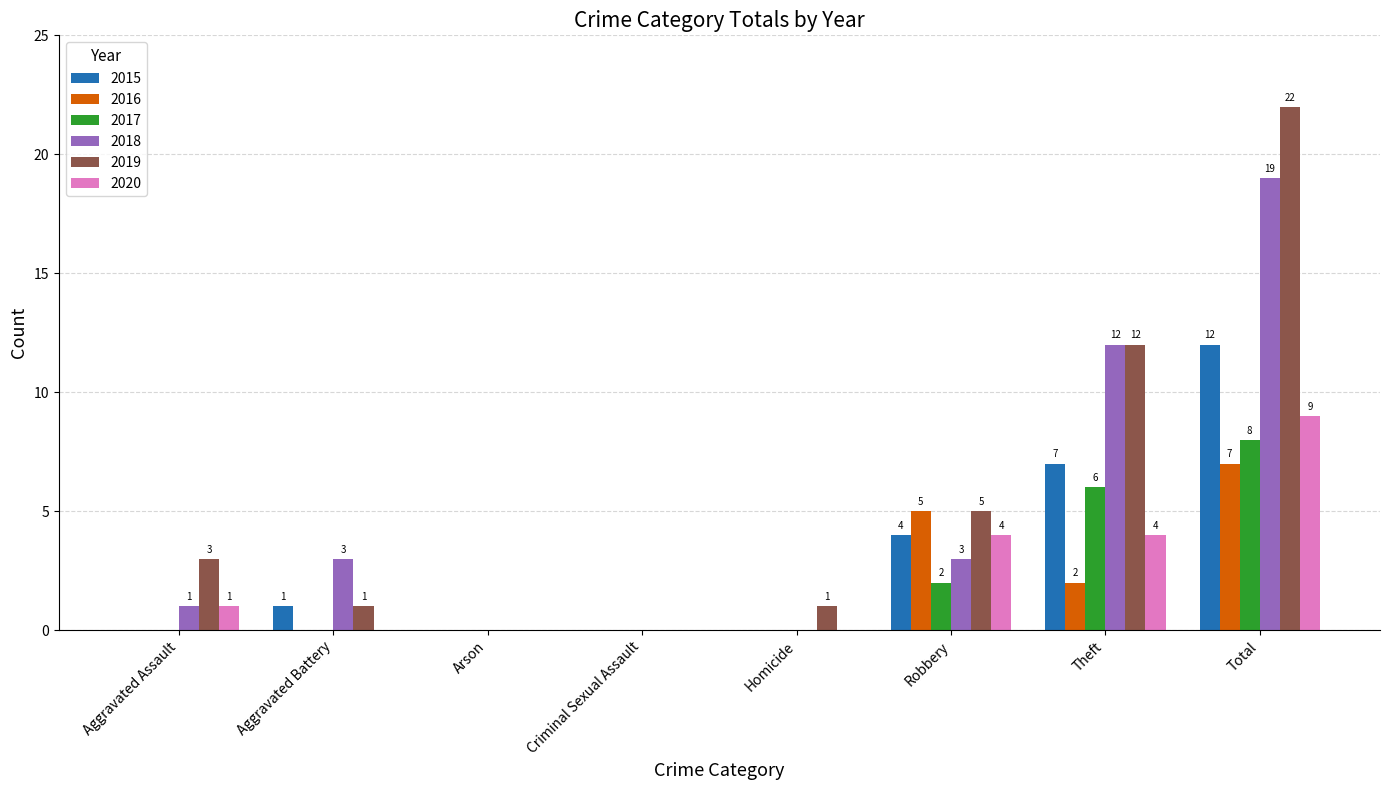

What is the approximate value of 2020 at Total?

9